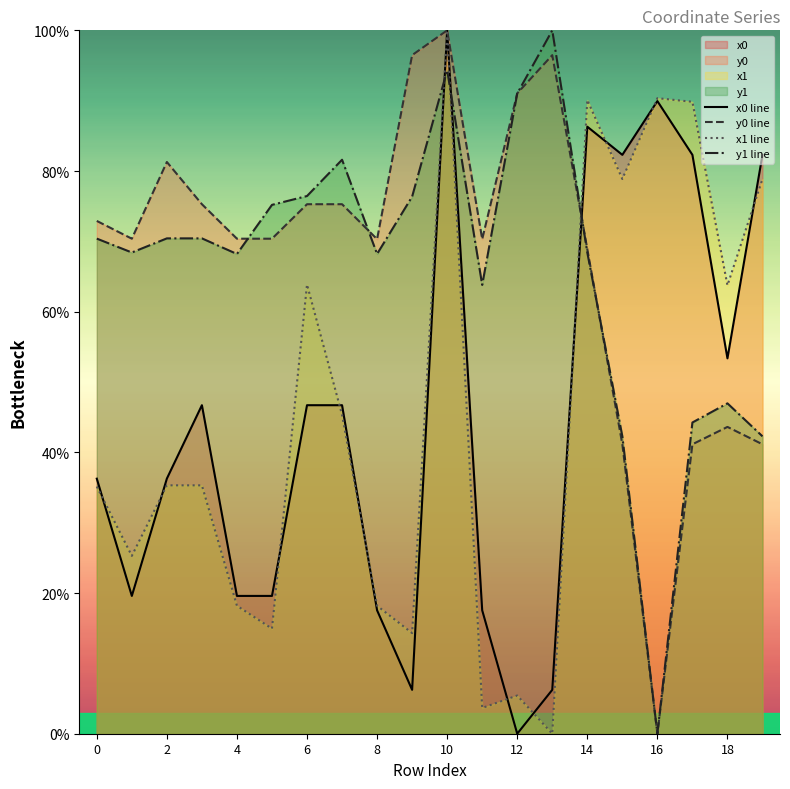

How many data points does each series have?

20